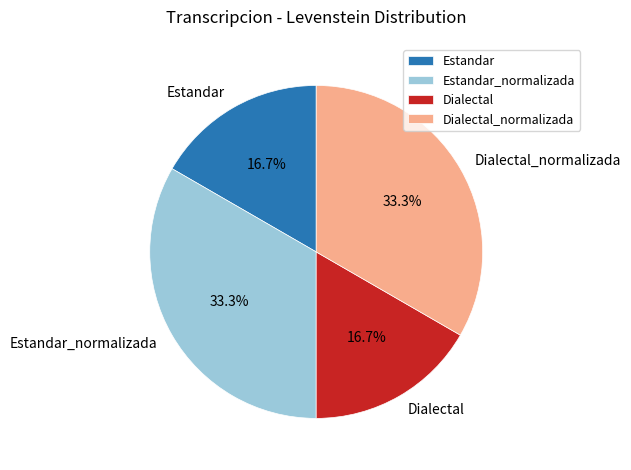

What portion of the pie excludes Estandar?

83.3%